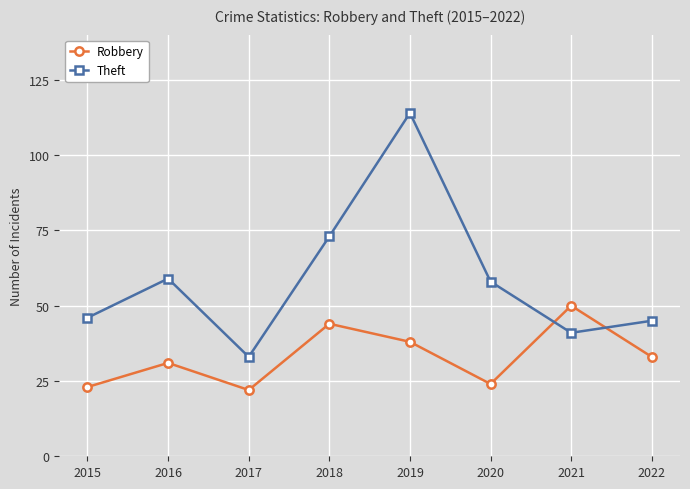

Is it true that Theft equals 56 at 2019?

False